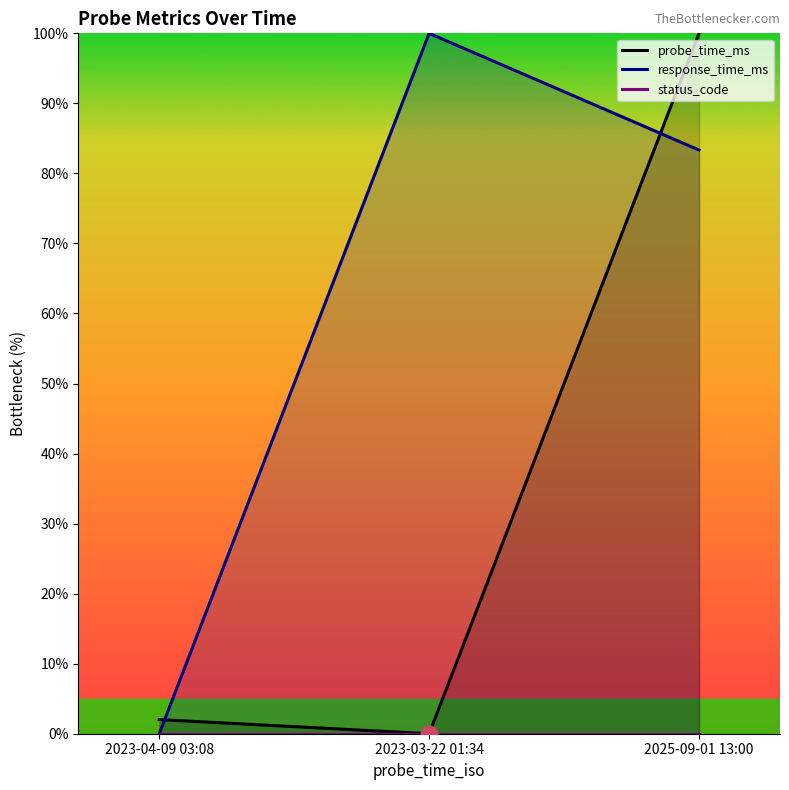

Is the value of probe_time_ms at 2023-04-09 03:08 greater than the value of status_code at 2023-04-09 03:08?

Yes